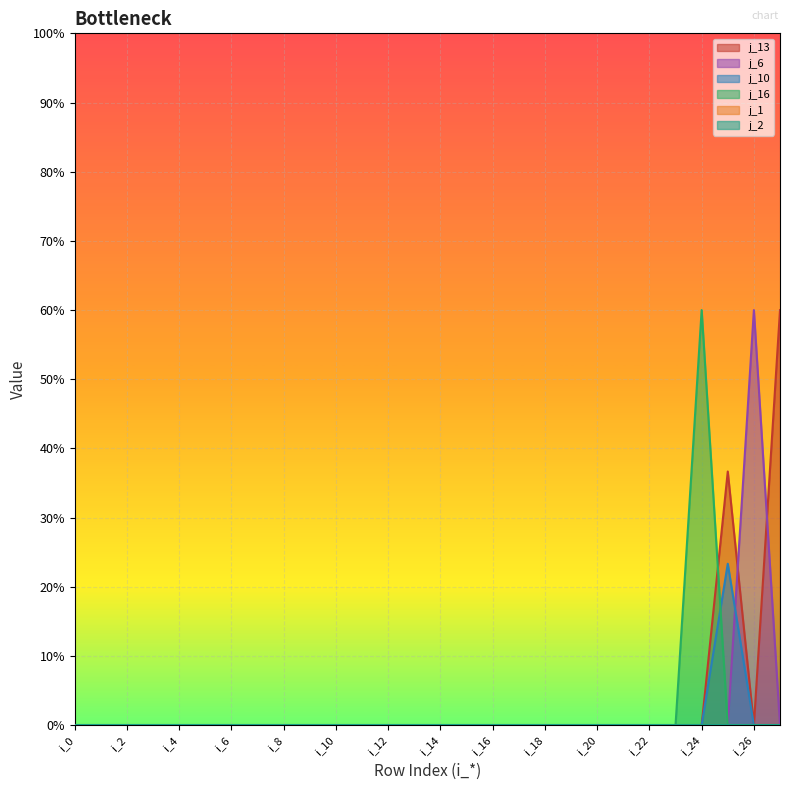

The j_16 series shows 0.0 at i_7. True or false?

True